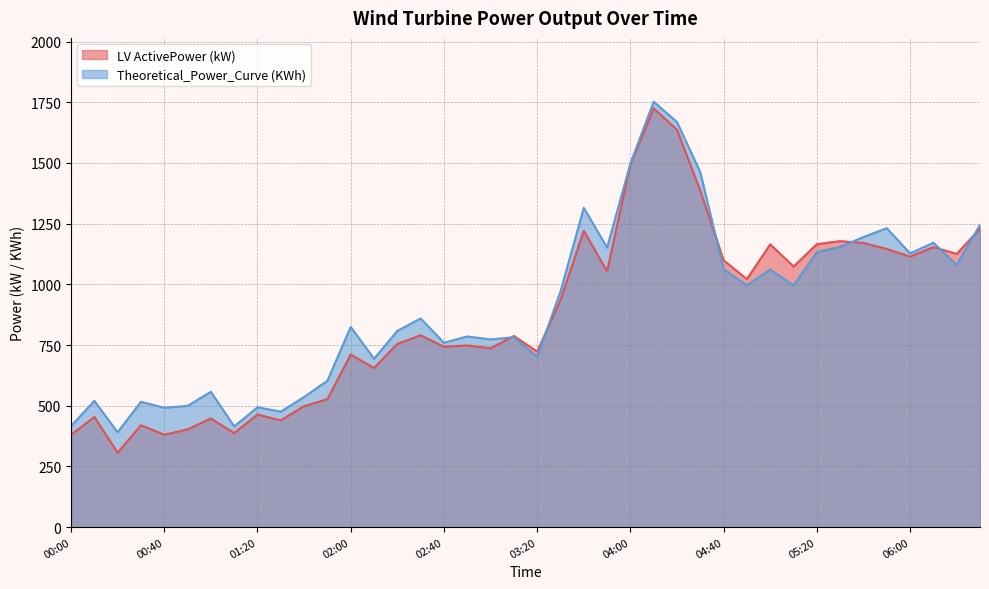

At which label is LV ActivePower (kW) closest to 1015?

04:50